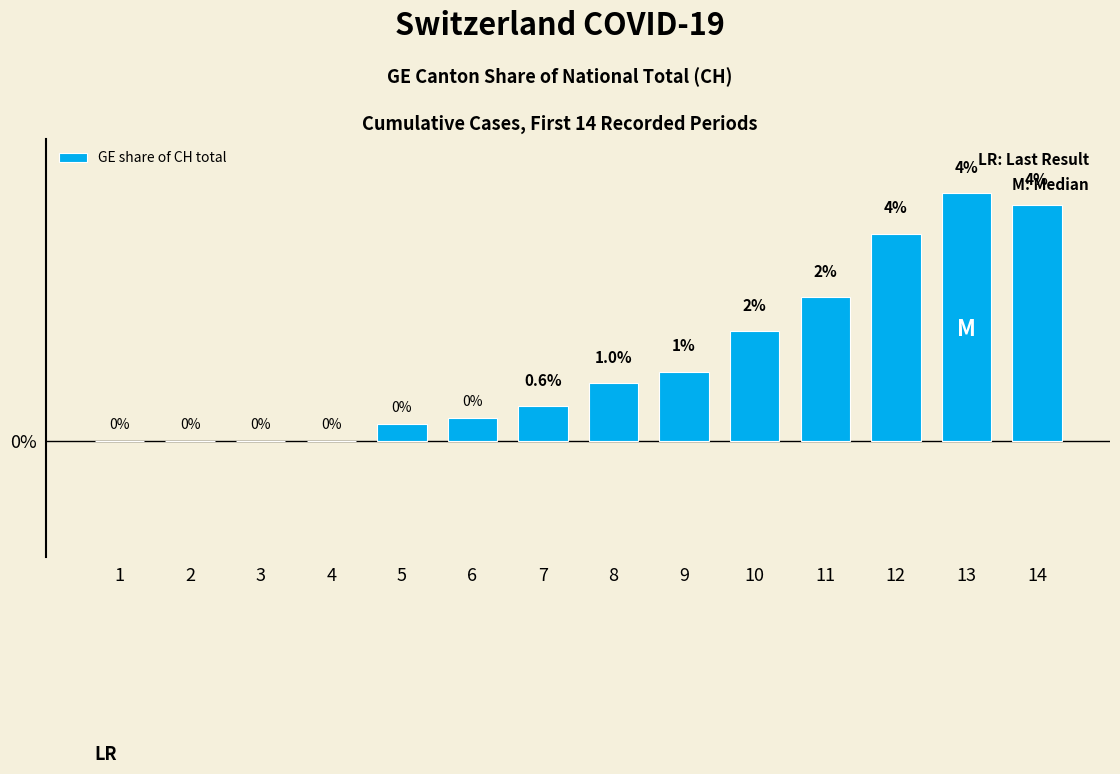

The chart shows a value of 0.6 at 7. True or false?

True